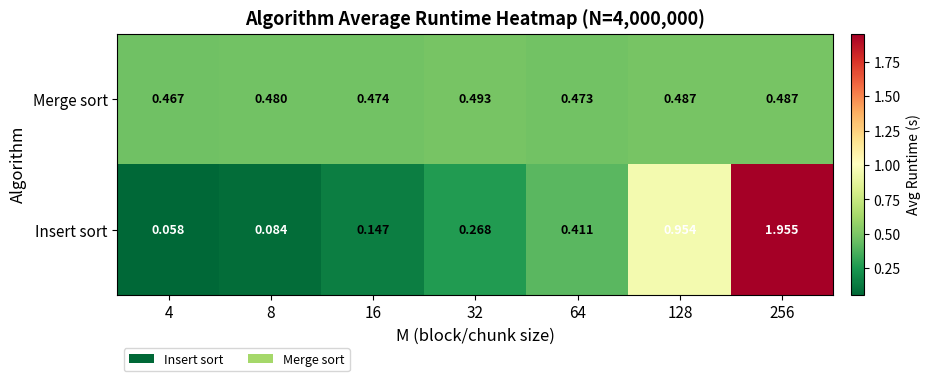

Which series changed the most between 8 and 64?

Insert sort